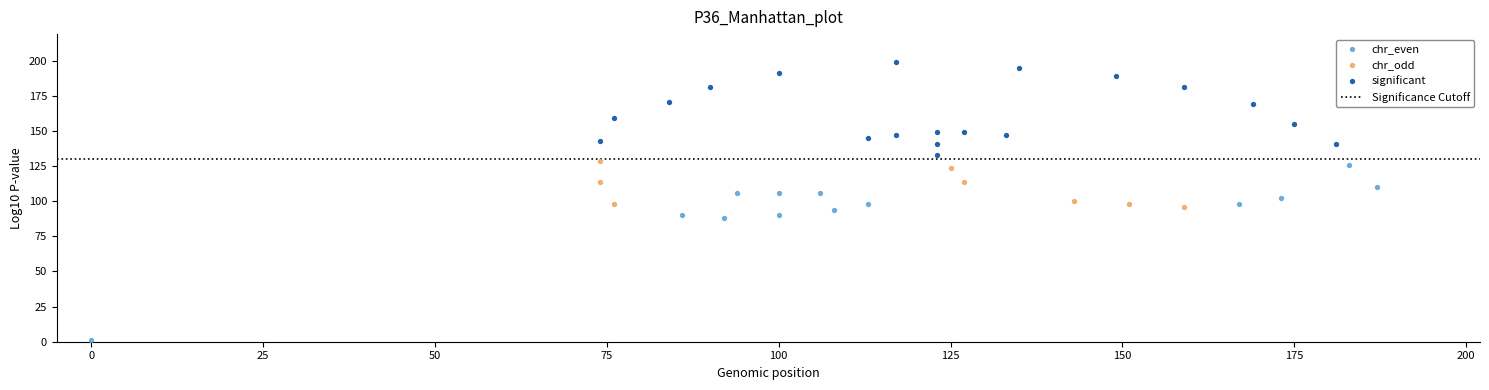

Which series reaches the maximum Y coordinate?

significant